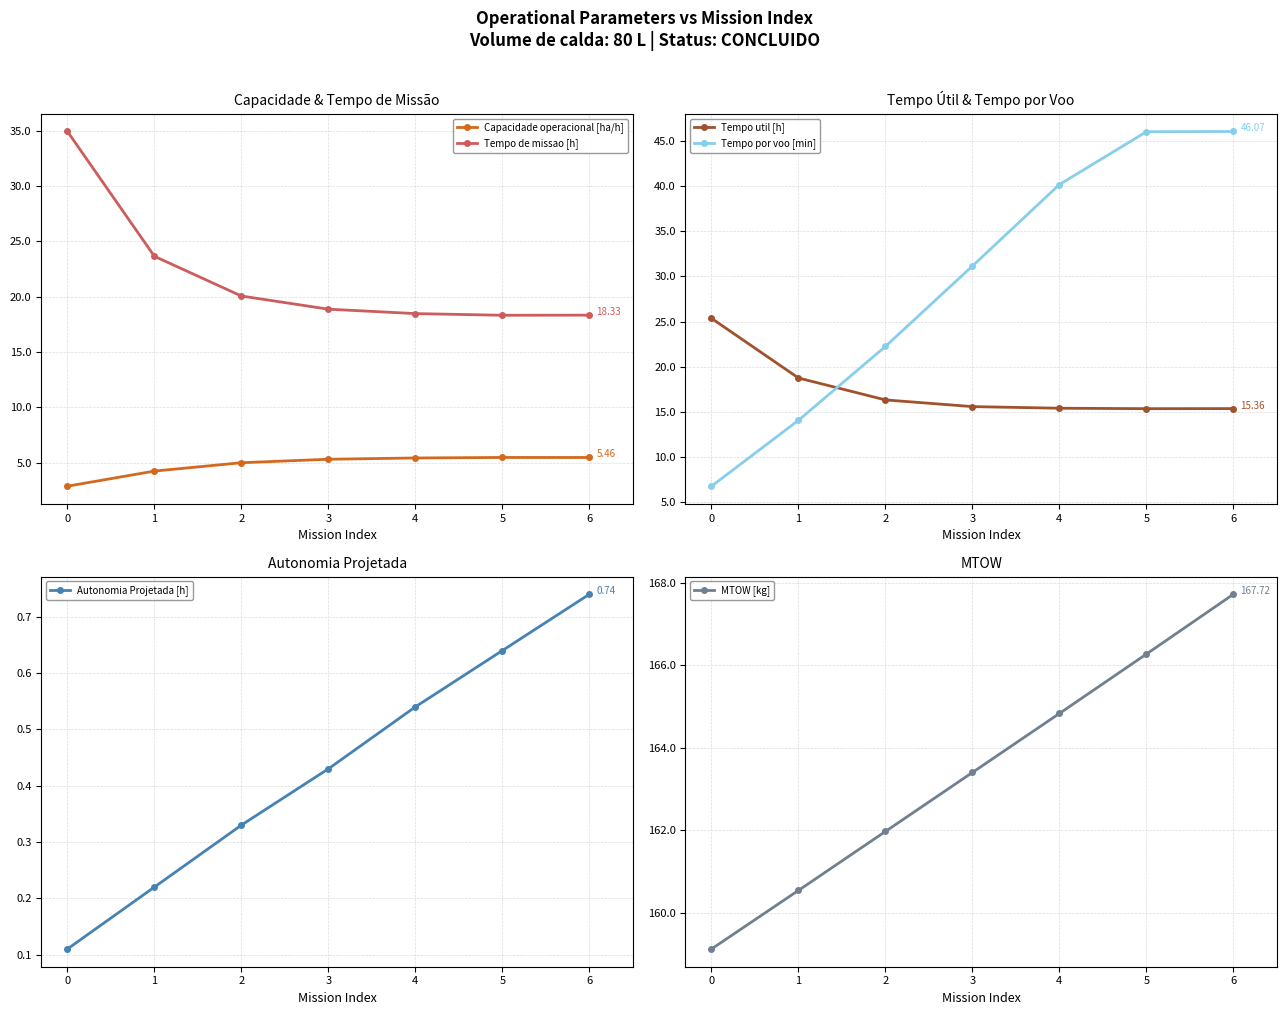

True or false: Tempo de missao [h] and Capacidade operacional [ha/h] cross at least once.

False